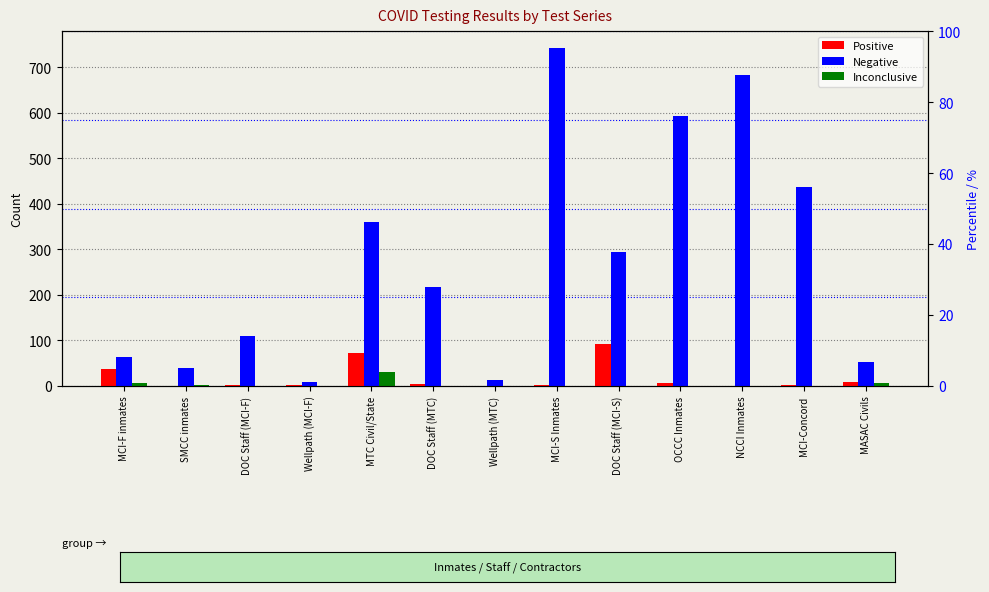

Rank the categories by Positive value from lowest to highest.

SMCC inmates, Wellpath (MTC), NCCI Inmates, Wellpath (MCI-F), MCI-S Inmates, DOC Staff (MCI-F), MCI-Concord, DOC Staff (MTC), OCCC Inmates, MASAC Civils, MCI-F inmates, MTC Civil/State, DOC Staff (MCI-S)